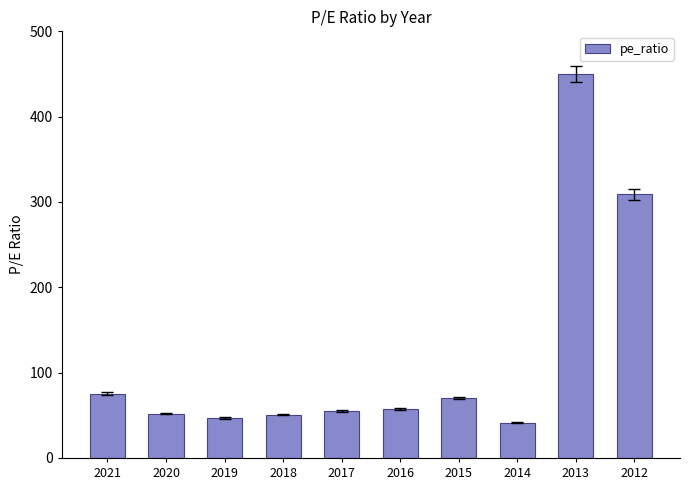

What is the value of the 7th bar from the left?

70.4